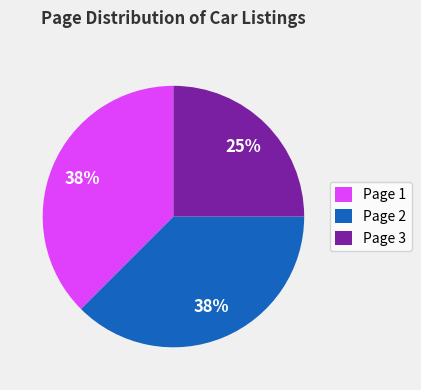

Is there a majority slice in this chart?

No